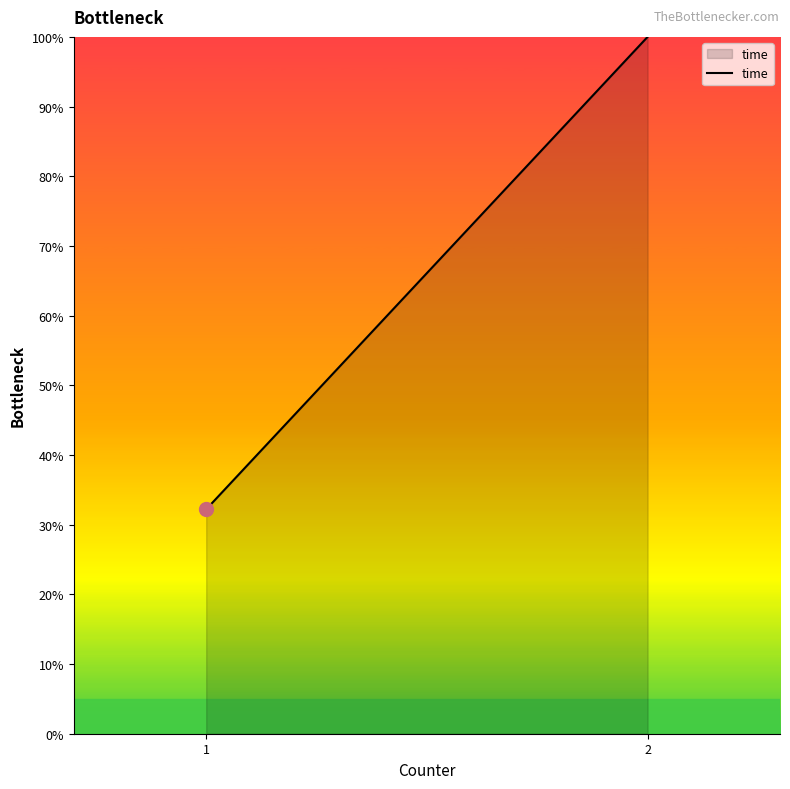

Which has a higher value, 2 or 1?

2